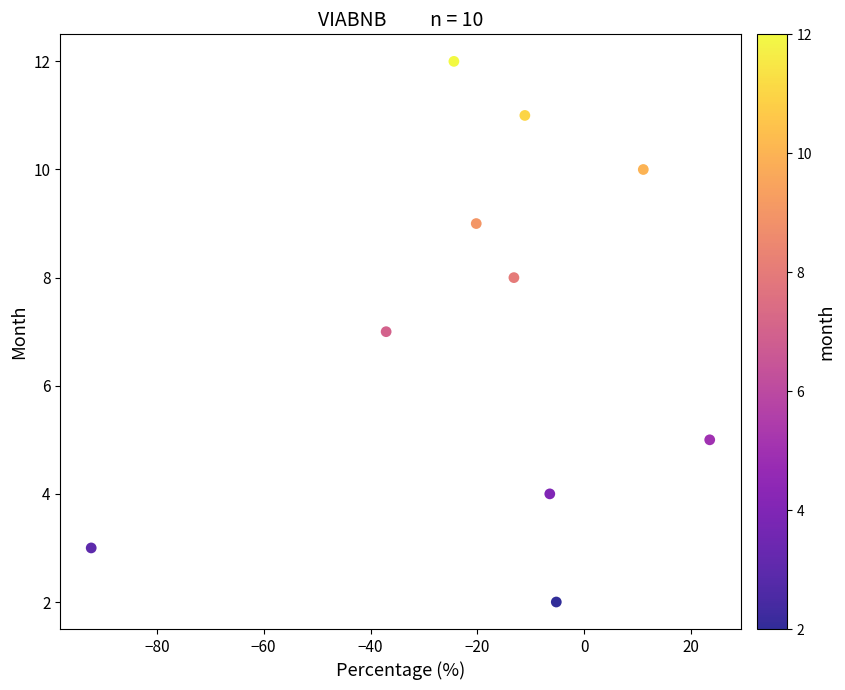

What is the range of Y values (max minus min)?

10